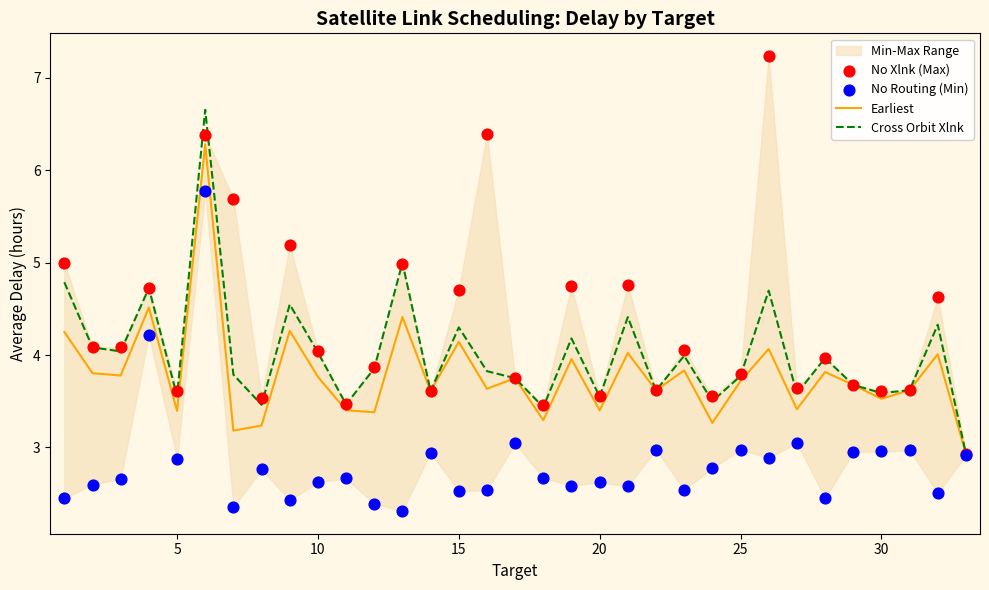

At how many categories does at least one series exceed 2?

33